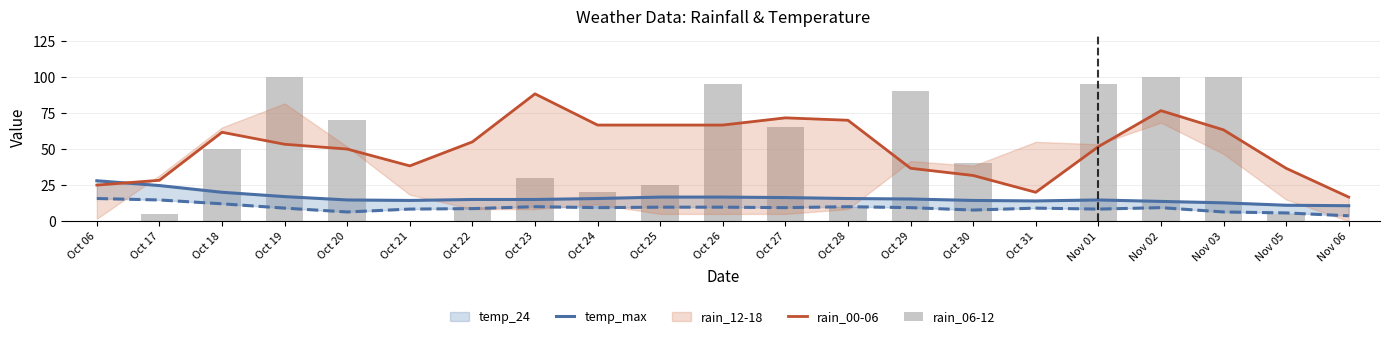

At which category is the sum across all series the highest?

Nov 02